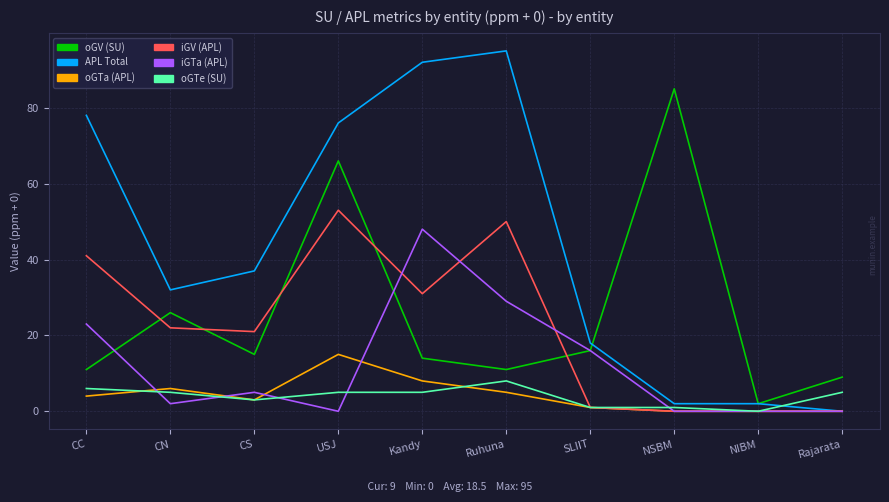

Does the chart display data point markers on the line(s)?

No